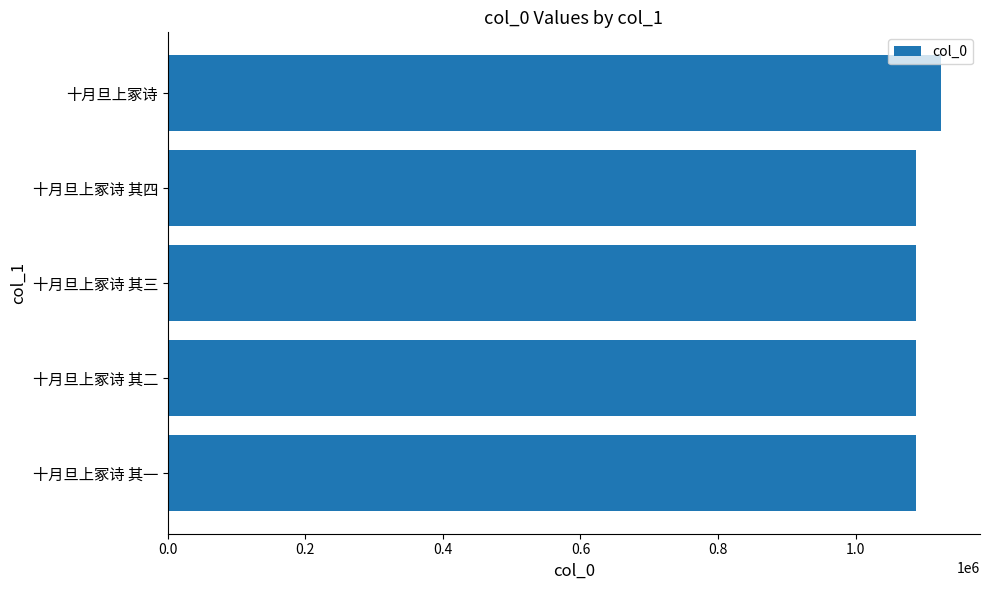

The chart shows a value of 1087420 at 十月旦上冢诗 其三. True or false?

True